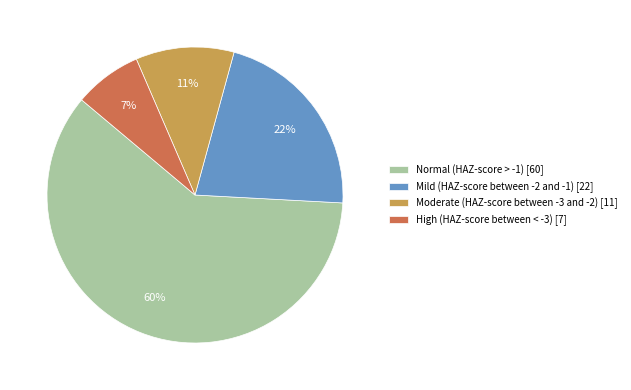

Between High (HAZ-score between < -3) and Mild (HAZ-score between -2 and -1), which is larger?

Mild (HAZ-score between -2 and -1)